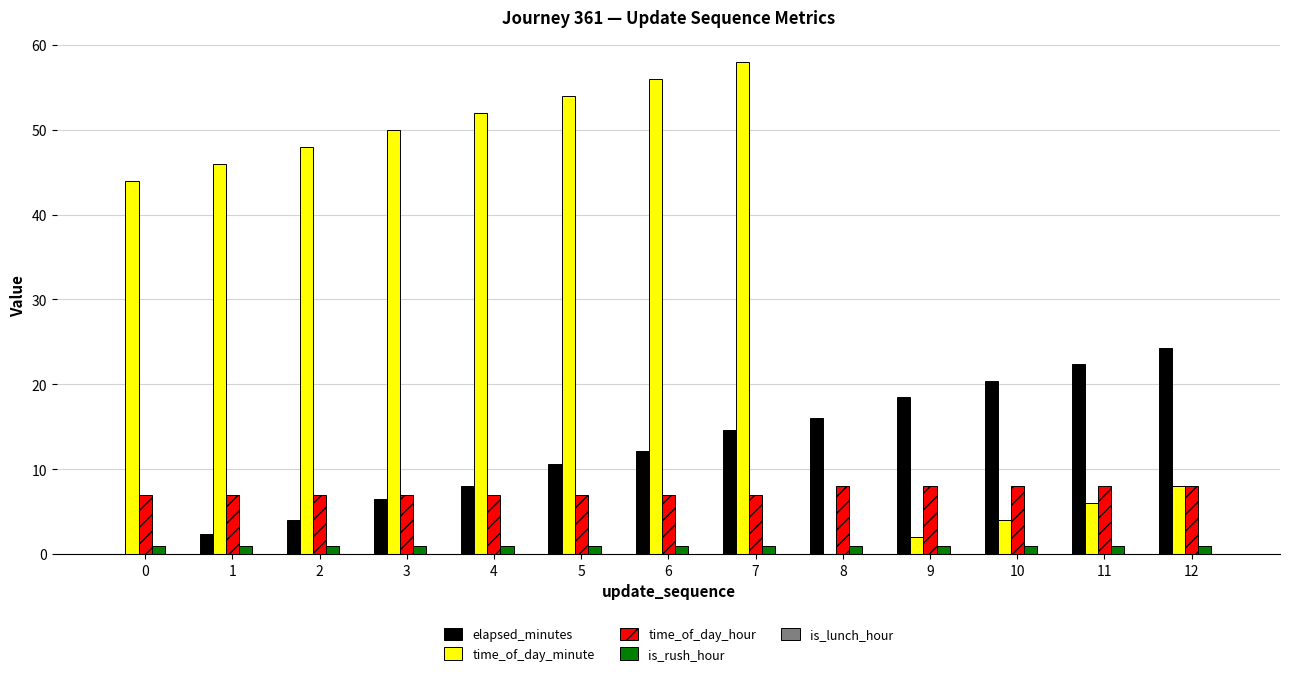

Between 0 and 7, which series saw the biggest shift?

elapsed_minutes